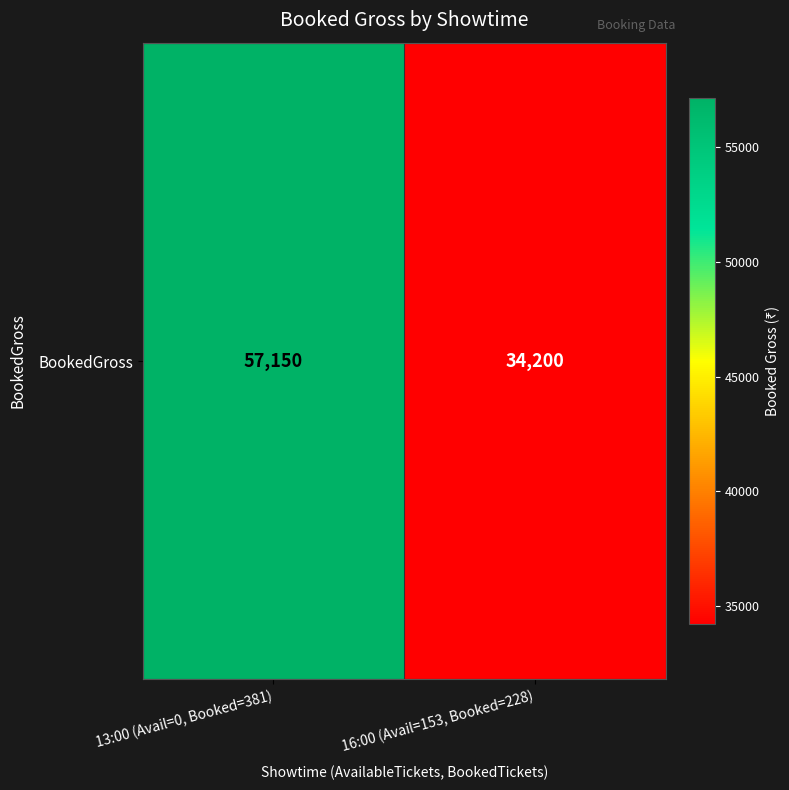

Reading left to right, list all the values displayed in this chart.

57150	34200